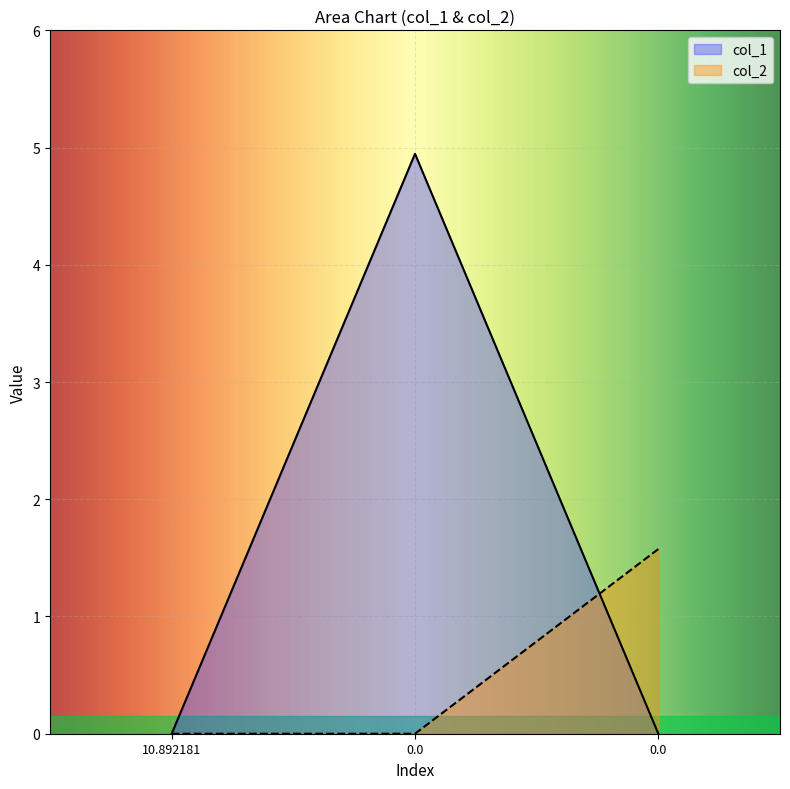

What is the sum of all col_2 values?

1.6